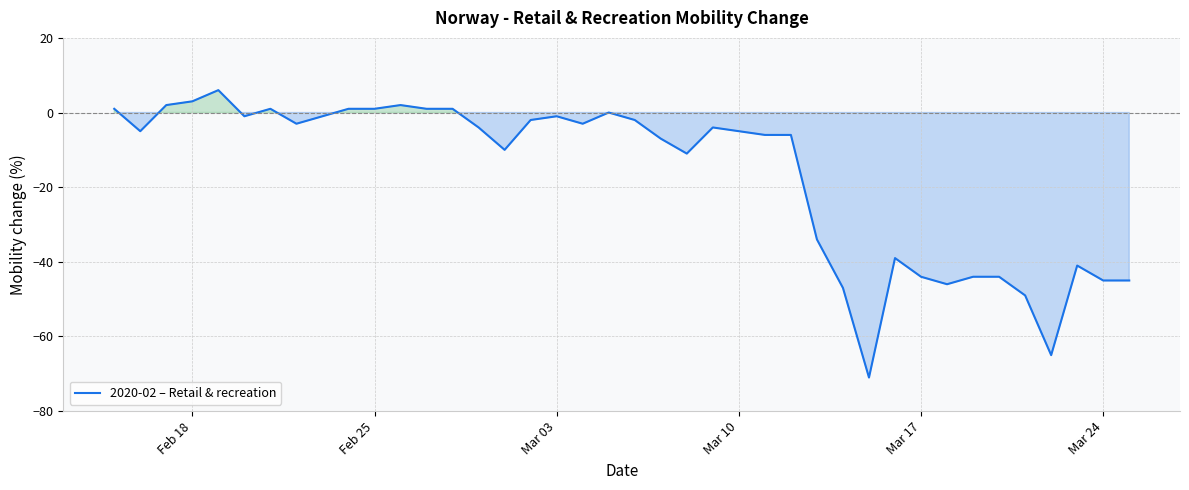

True or false: the data has more than 2 interior local peaks.

True